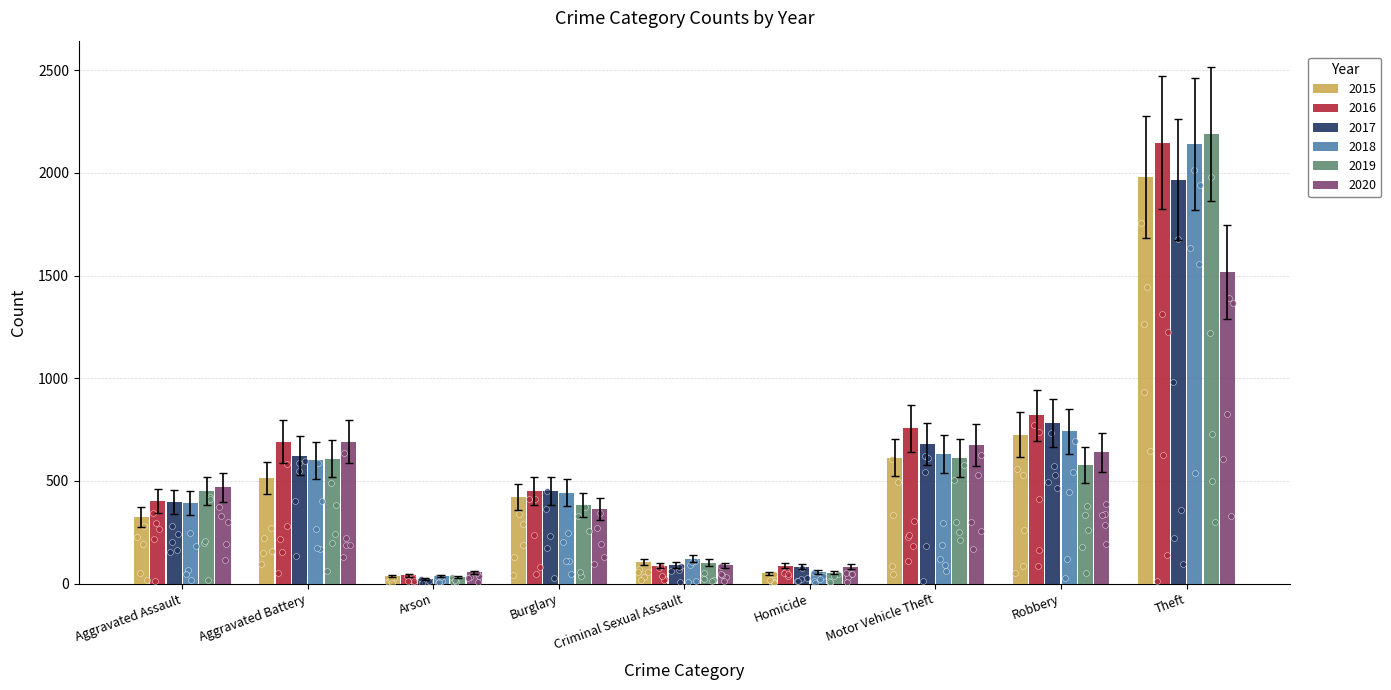

What is the total value across all series at Theft?

11945